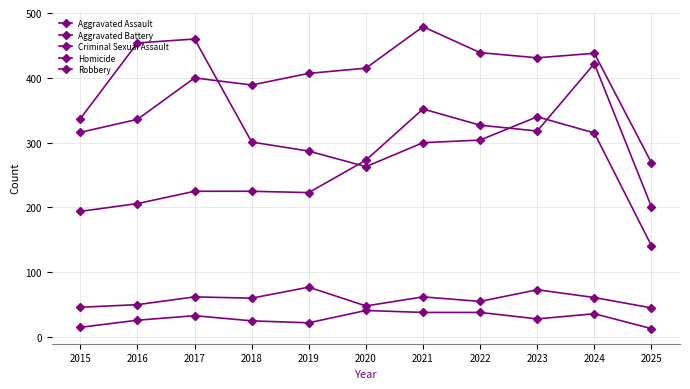

What is the difference between the second highest and minimum values in the Aggravated Battery series?

170